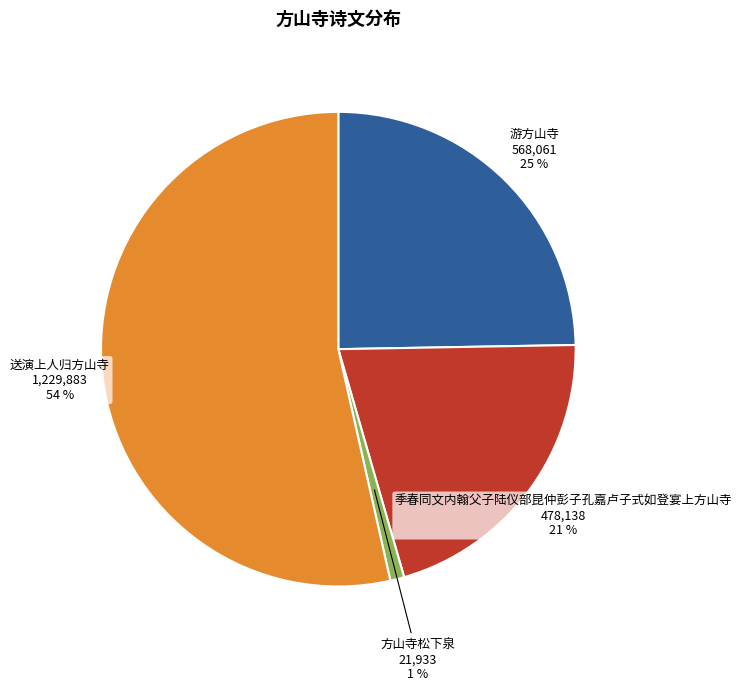

Is there a majority slice in this chart?

Yes